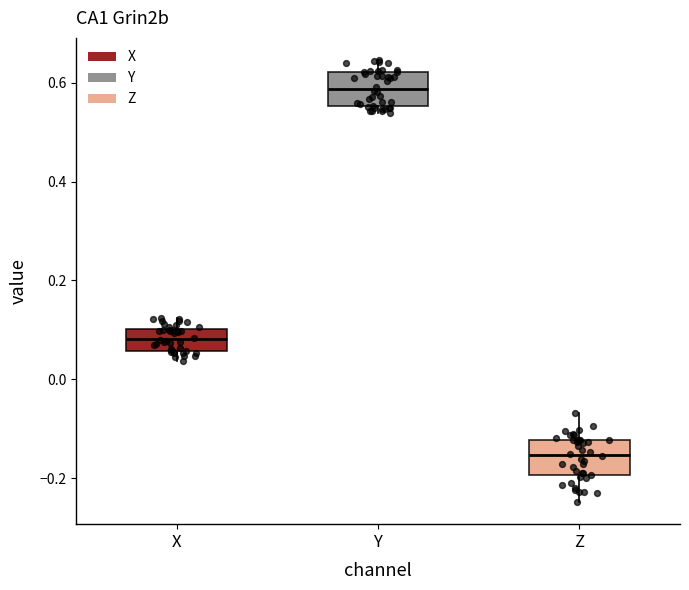

Where is the lower edge of the box for Y on the y-axis? The values are not printed on the chart, so give them approximately, as read against the axis.

0.56